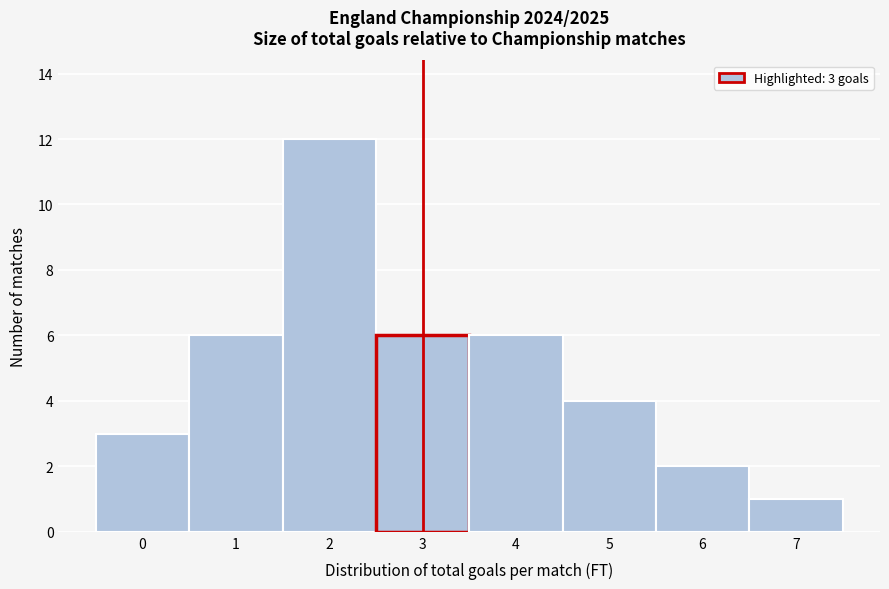

Which range on the x-axis has the tallest bar?

1.5 to 2.5